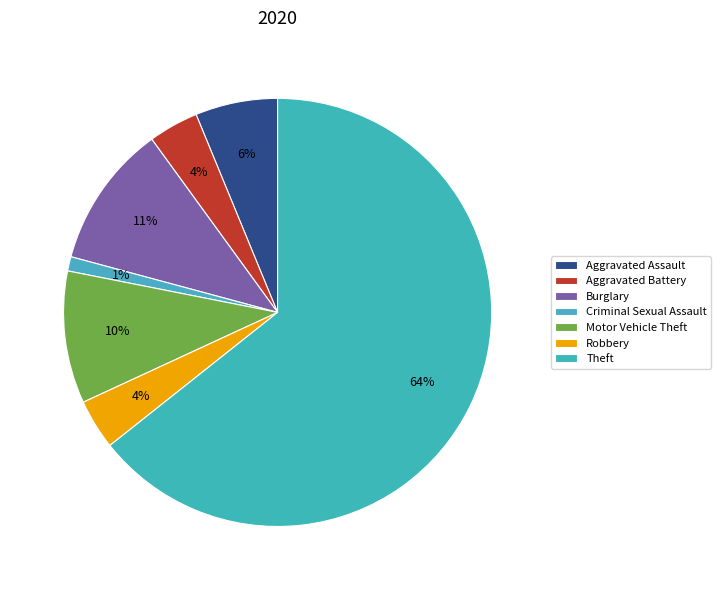

What is the majority slice?

Theft